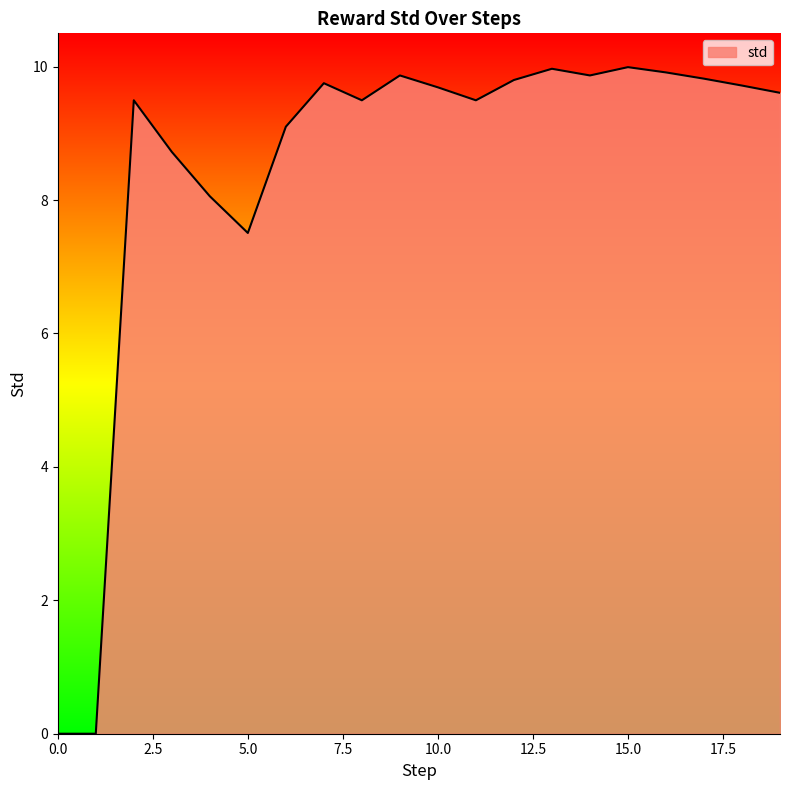

What is the maximum value shown in the chart?

10.0